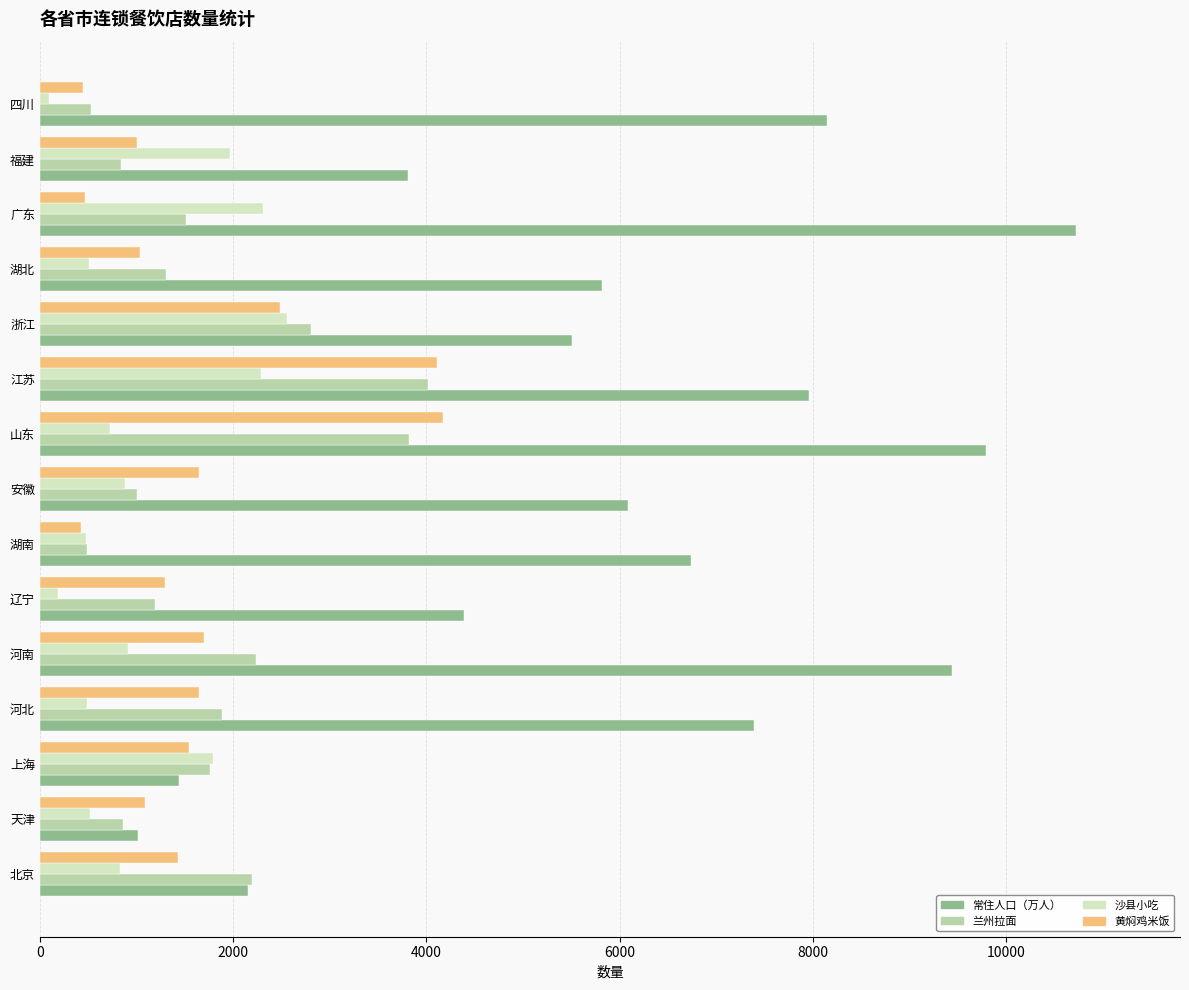

How many distinct data groups are displayed?

4